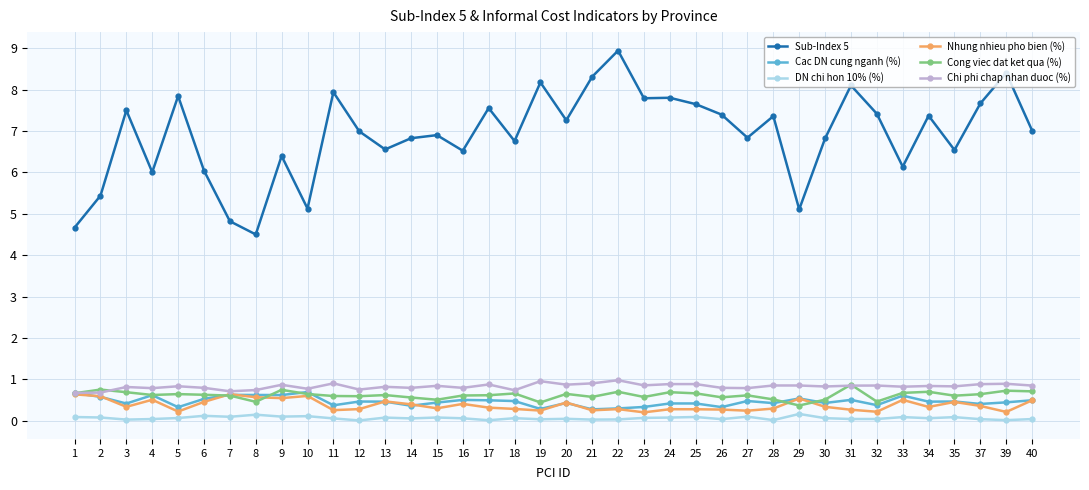

True or false: Cong viec dat ket qua (%) has more than 2 points higher than both neighbors.

True